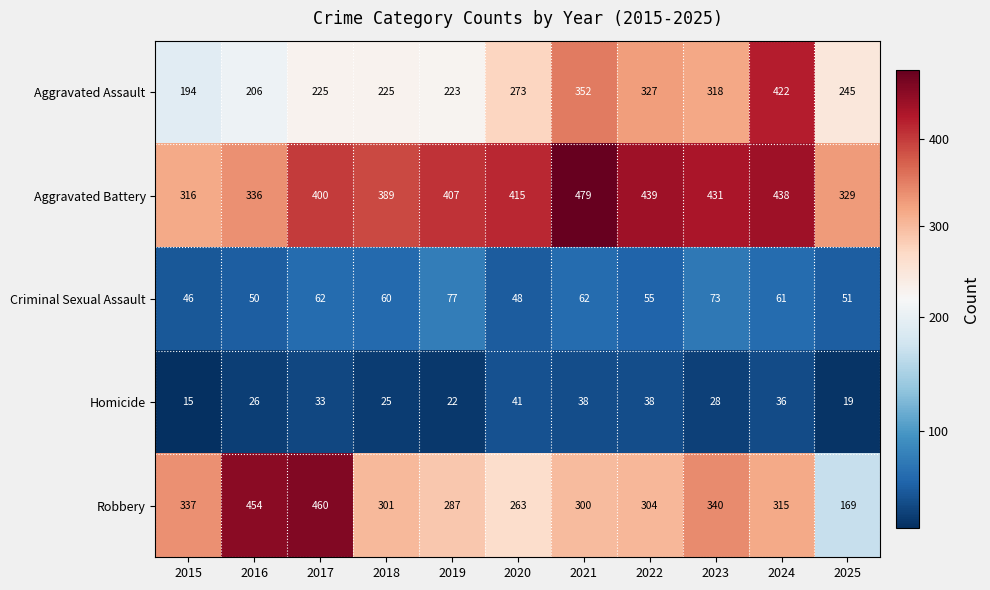

How many values in the Aggravated Battery series are below 407?

5